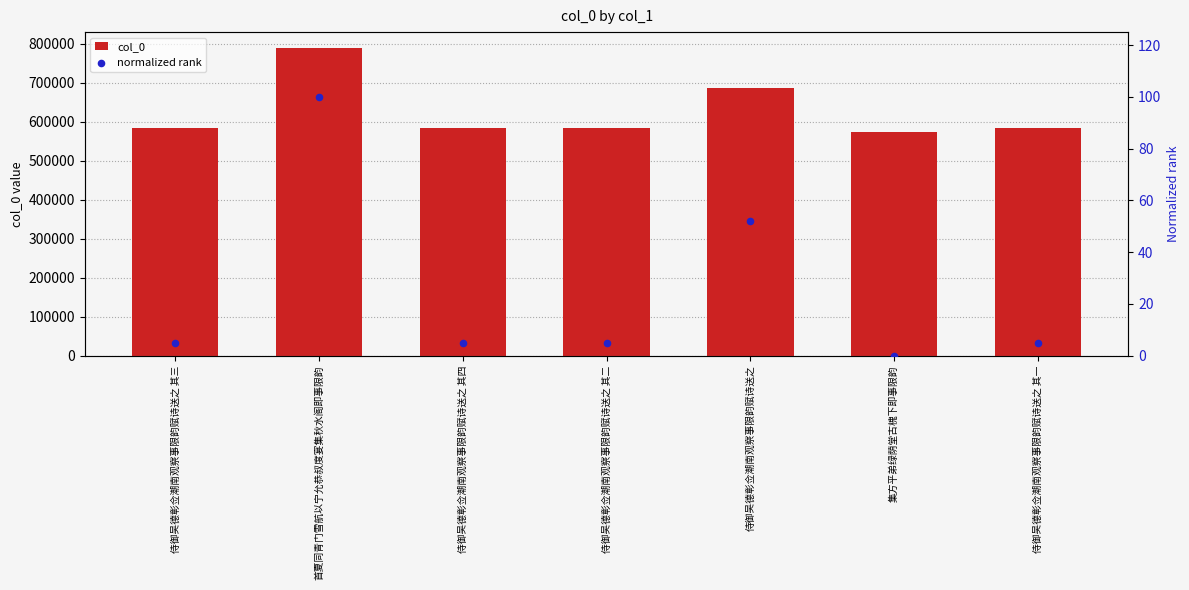

Which series reaches the minimum Y coordinate?

normalized rank